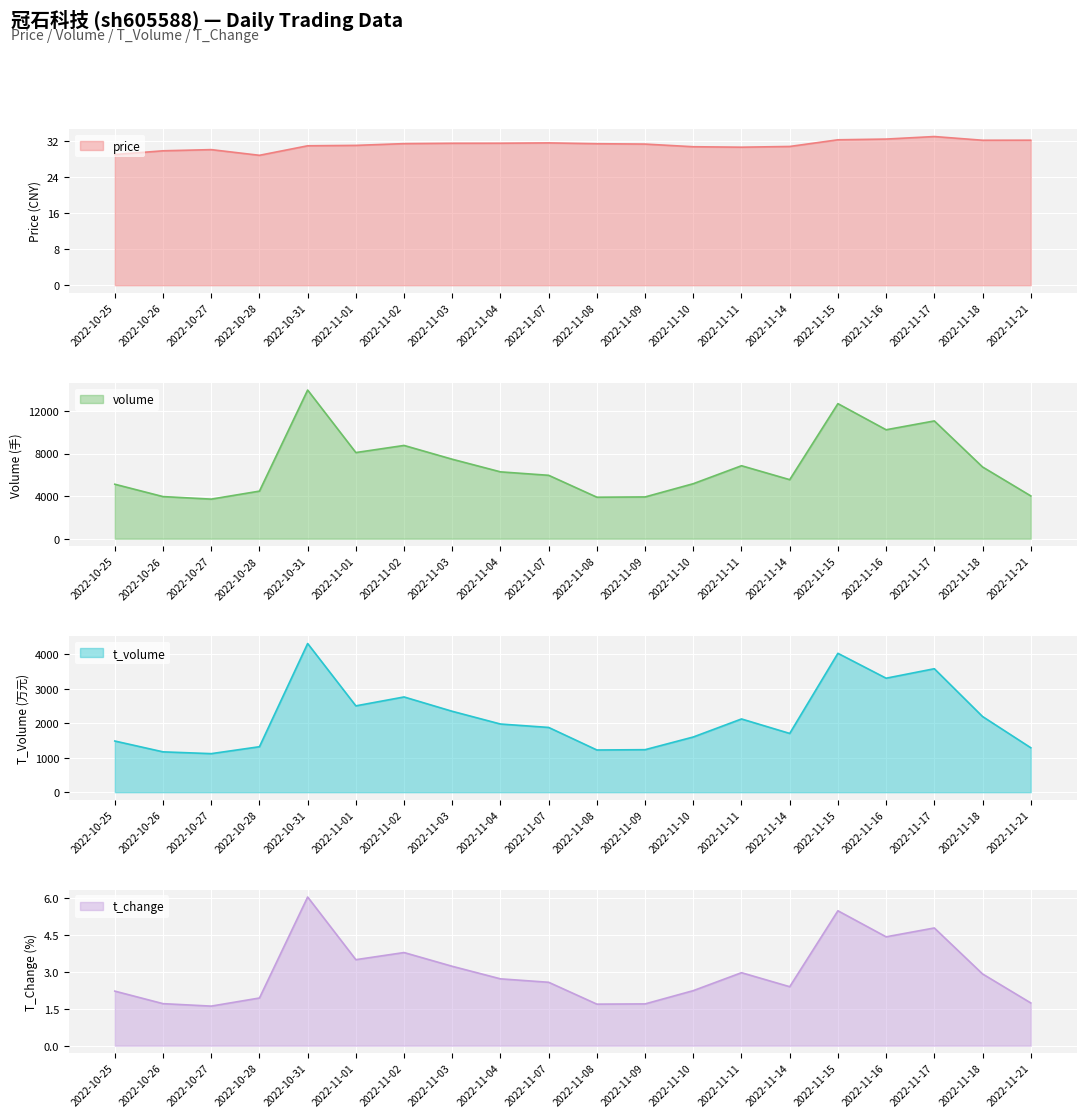

Is it true that volume equals 3720.0 at 2022-10-27?

True